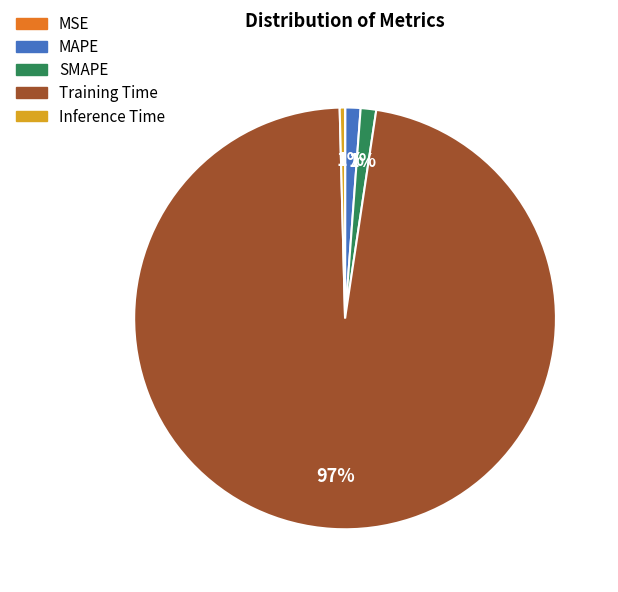

Is it true that Training Time is 97% of the pie?

True